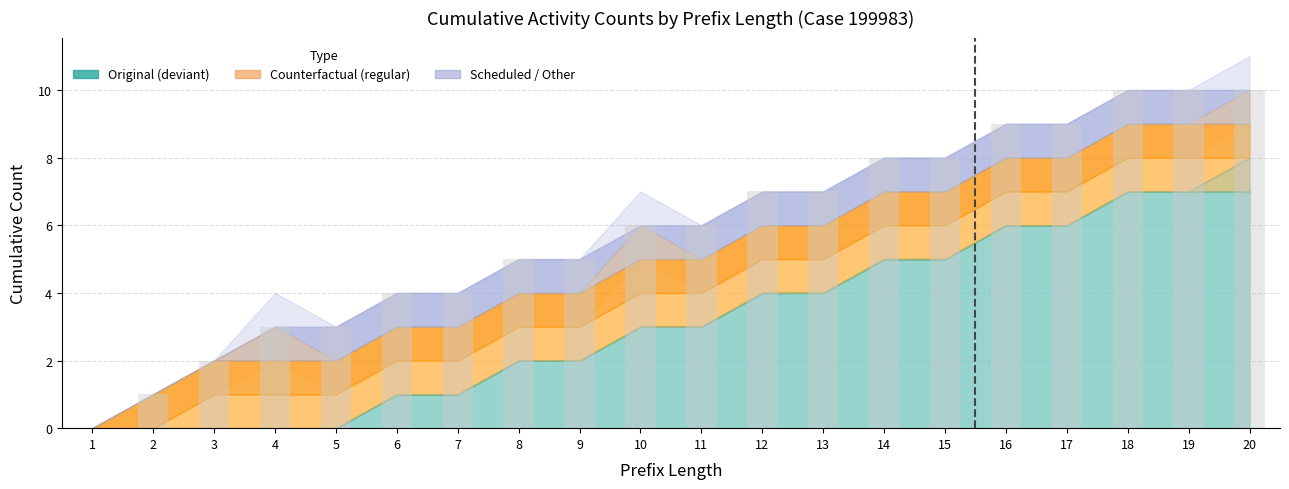

Are the bars grouped side by side (vs. stacked)?

No